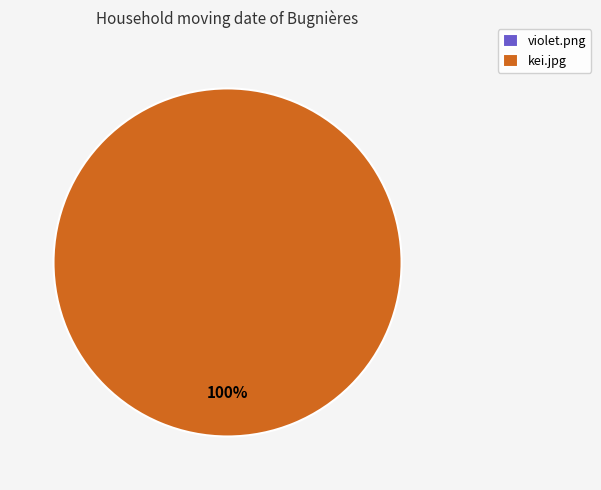

What is the largest slice in the pie chart?

kei.jpg